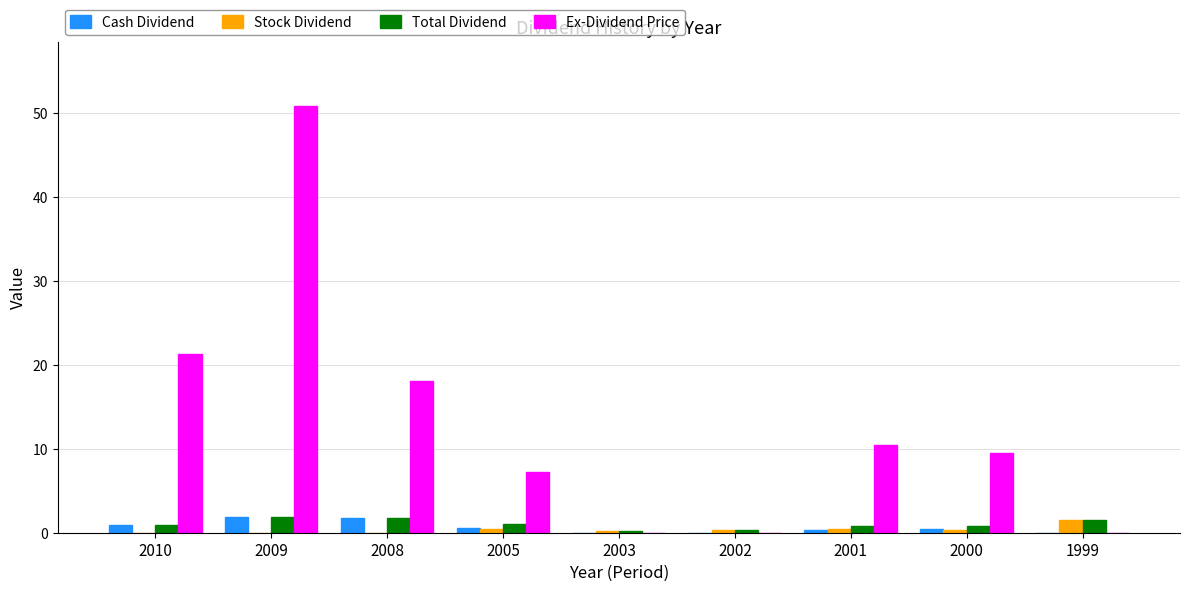

True or false: Ex-Dividend Price has a value of 7.3 at 2005.

True